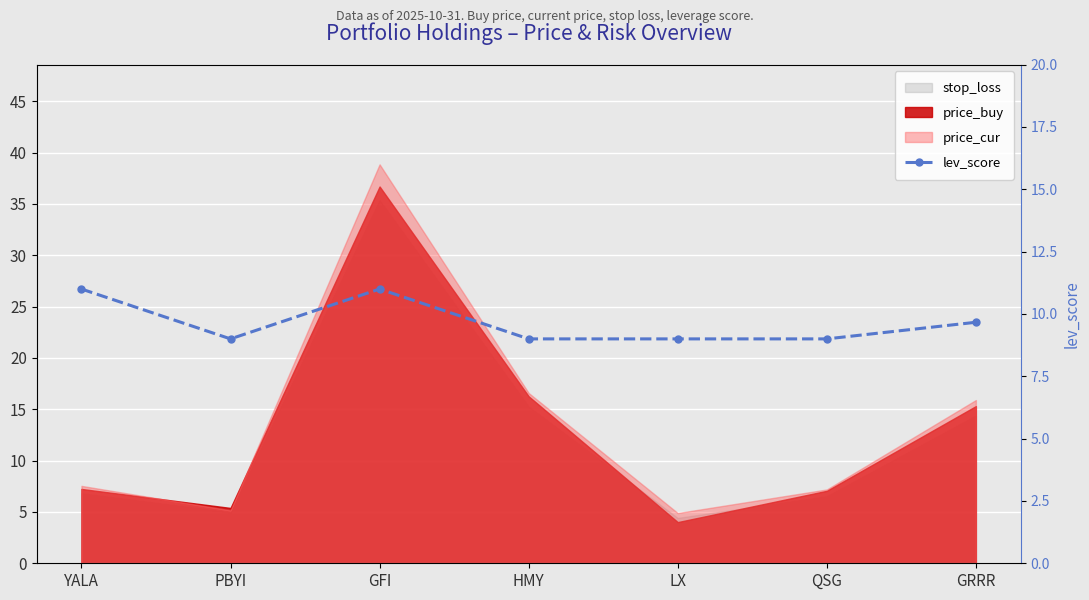

Which has a higher value, PBYI or QSG?

PBYI